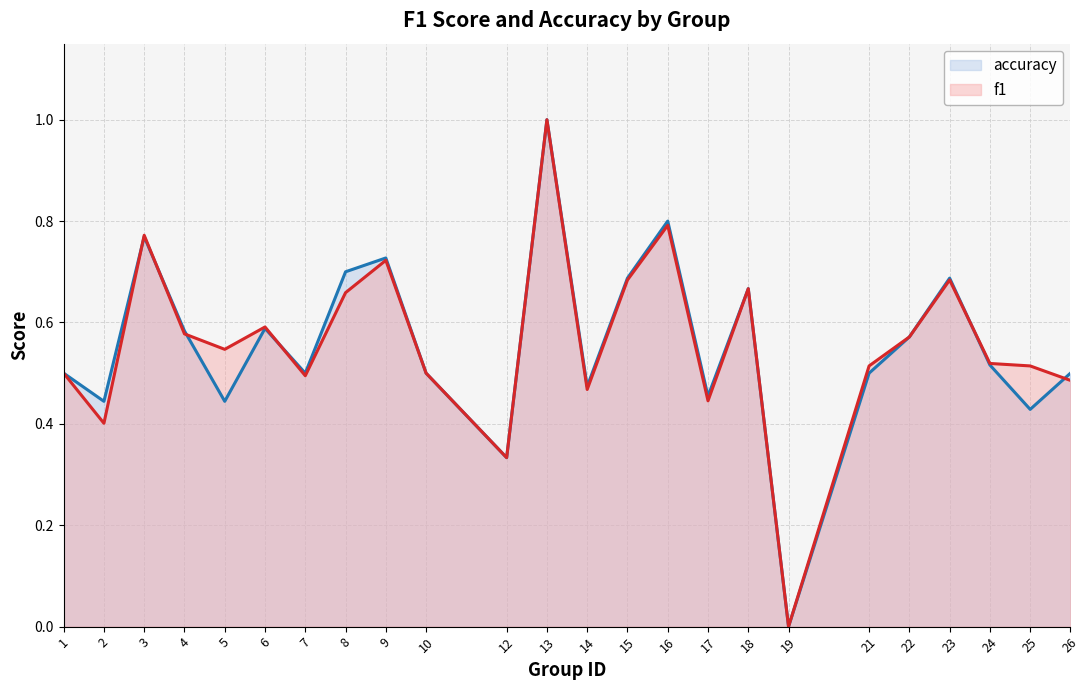

In accuracy, how many points are higher than both neighbors (excluding endpoints)?

7